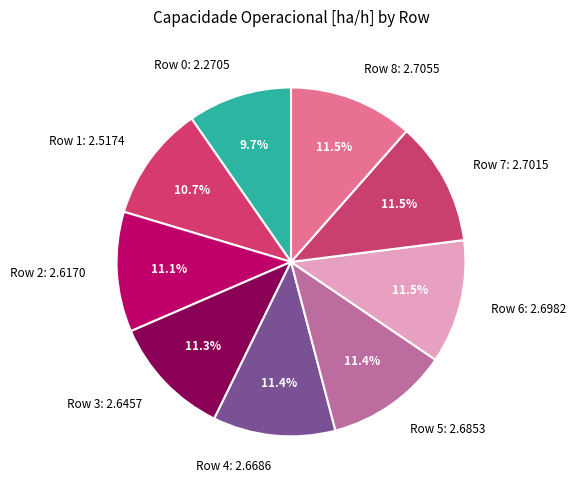

True or false: Row 4 accounts for 11% of the total.

True